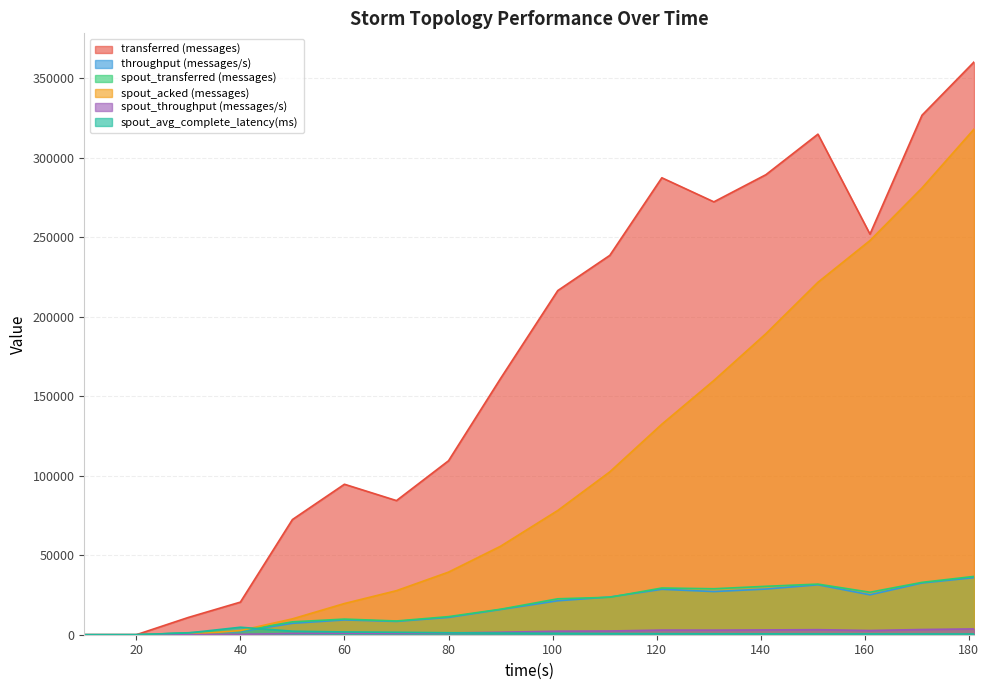

What is the value of the spout_throughput (messages/s) point at the 17th from the left?

3278.0